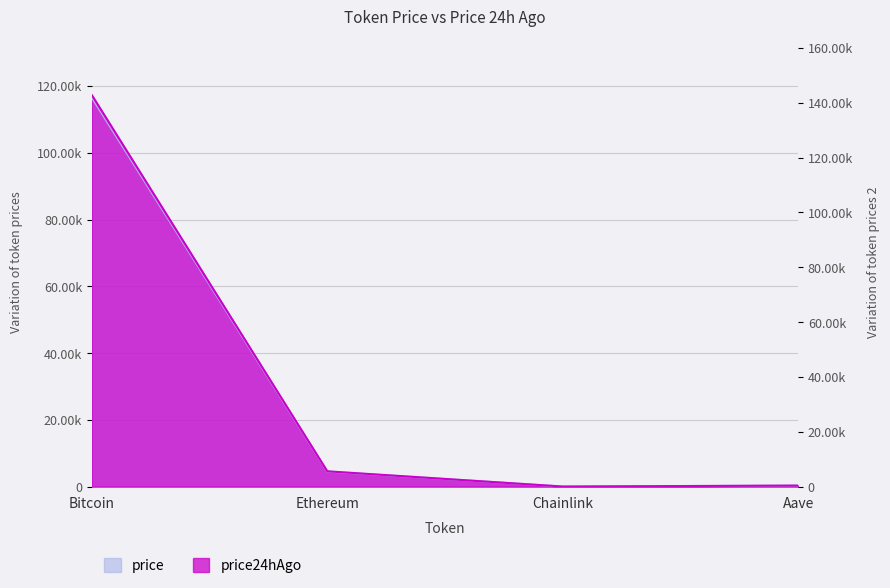

What is the difference between the price values at Aave and Ethereum?

4216.7